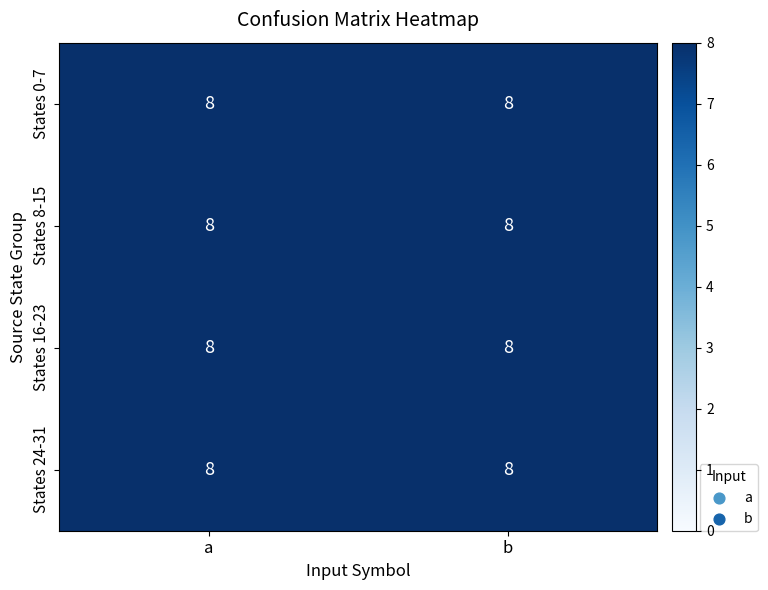

Is the value of b at 27 greater than the value of a at 14?

No